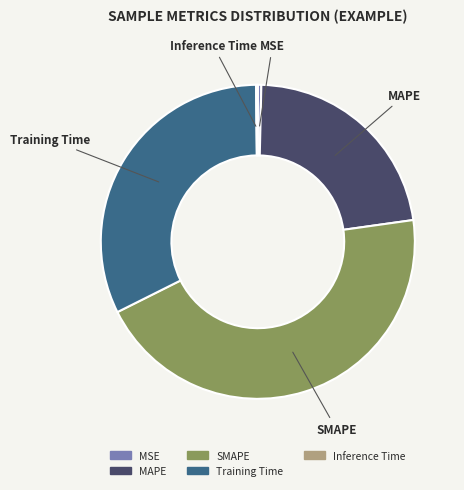

Do SMAPE and MSE together represent more than half of the pie?

No